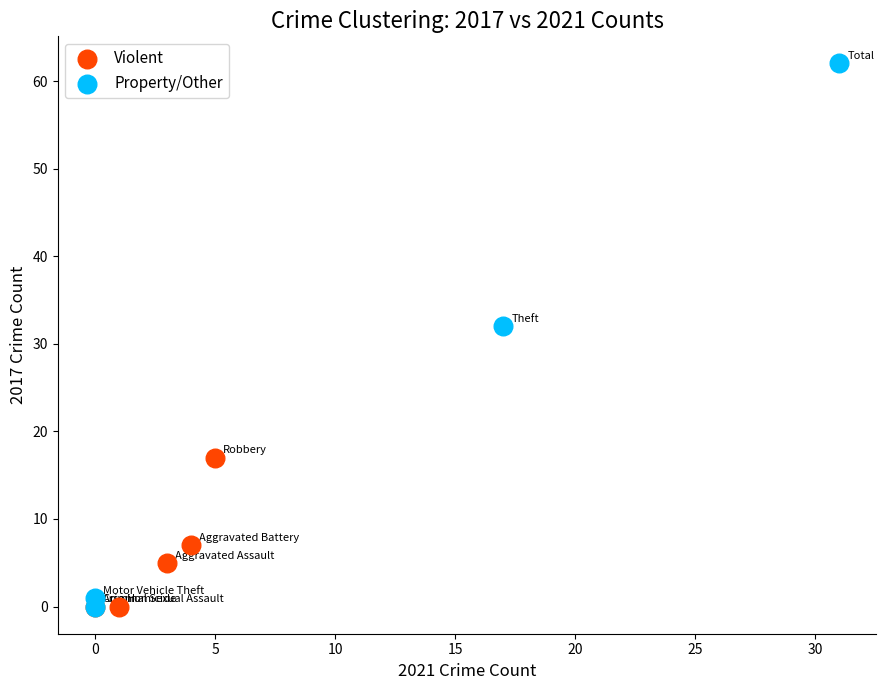

Which series has the widest spread of Y values?

Property/Other